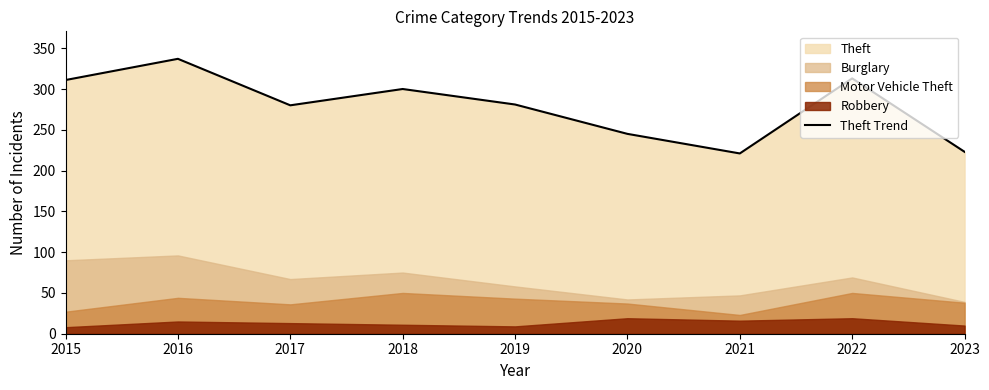

Which has a higher value, 2015 or 2023?

2015